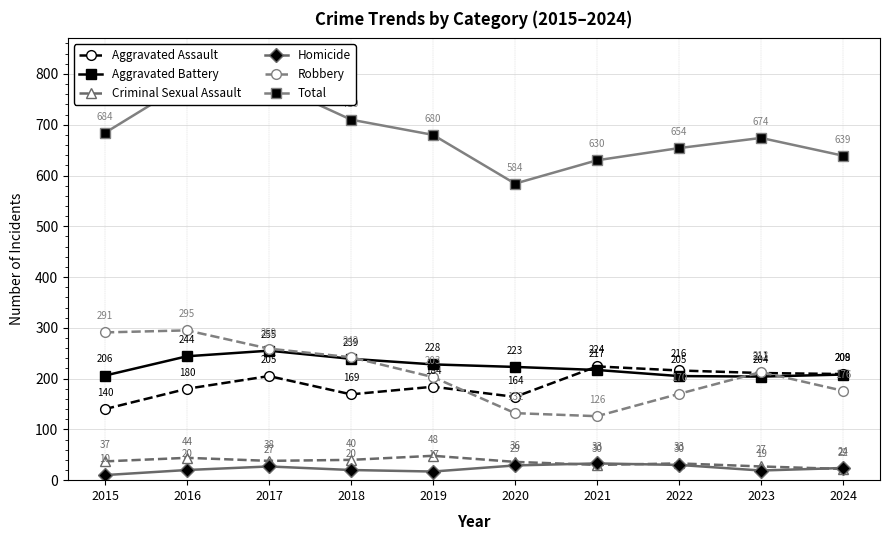

What are all the series names shown in the legend?

Aggravated Assault, Aggravated Battery, Criminal Sexual Assault, Homicide, Robbery, Total